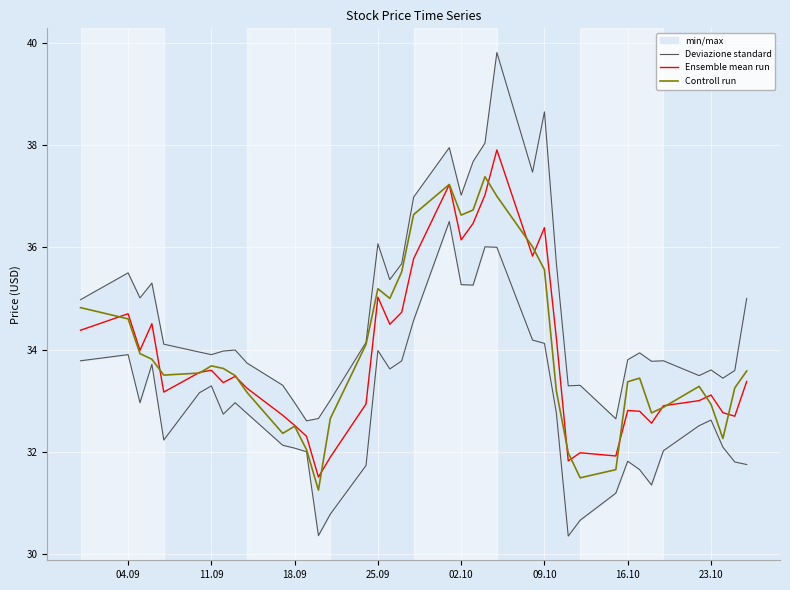

At how many categories does at least one series exceed 36?

9